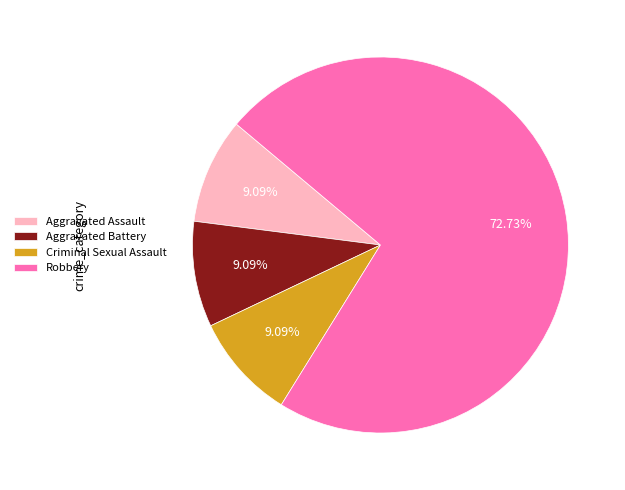

Does Aggravated Assault represent more than half of the total?

No